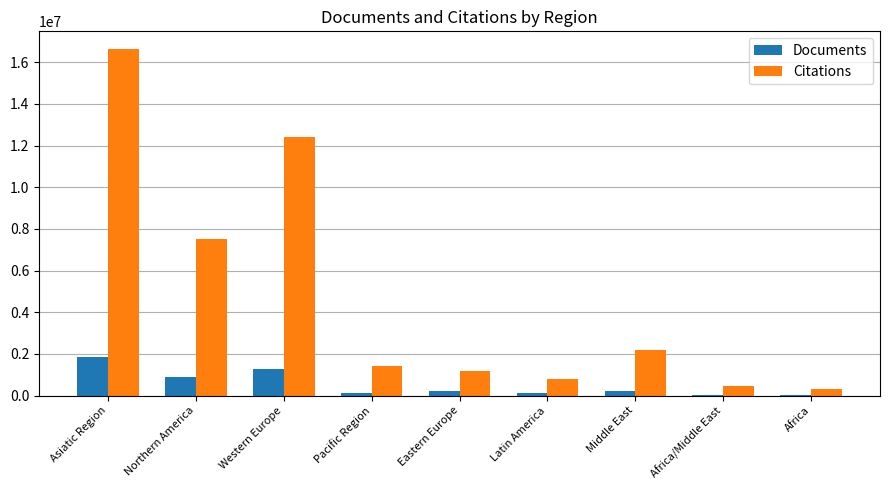

Between Asiatic Region and Latin America, which series saw the biggest shift?

Citations